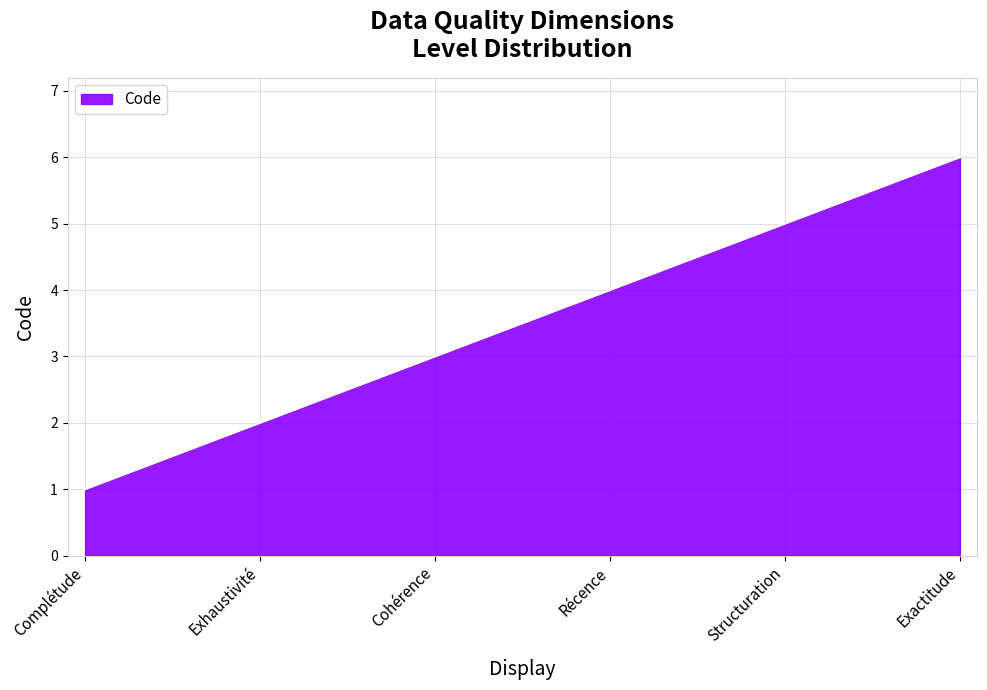

What is the difference between the second highest and minimum values?

5.0